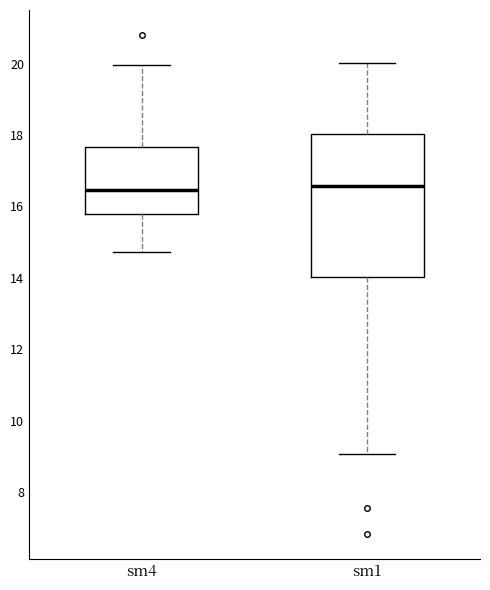

Reading left to right, read every box against the y-axis: the position of its median line, the range the box covers, and the ends of its whiskers. The values are not printed on the chart, so give them approximately, as read against the axis.

sm4: median 16.4, box 15.8 to 17.6, whiskers 14.8 to 20.0
sm1: median 16.6, box 14.0 to 18.0, whiskers 9.0 to 20.0